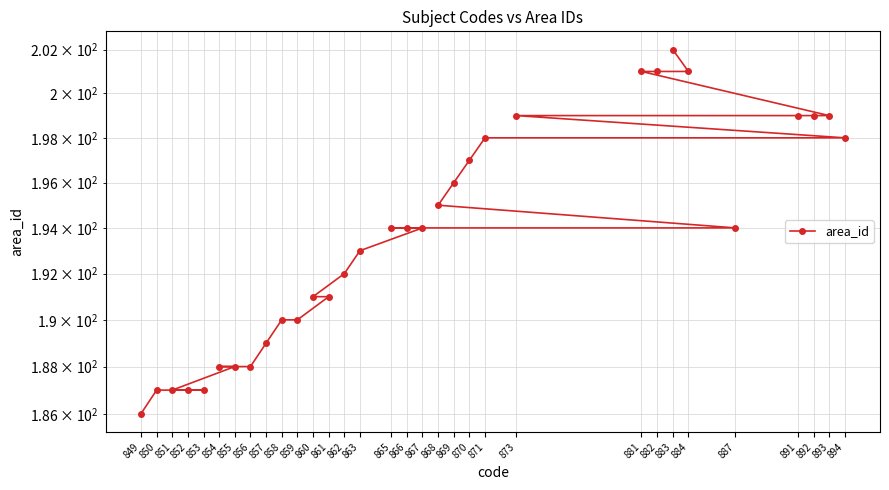

What is the change in value from 858 to 871?

+8